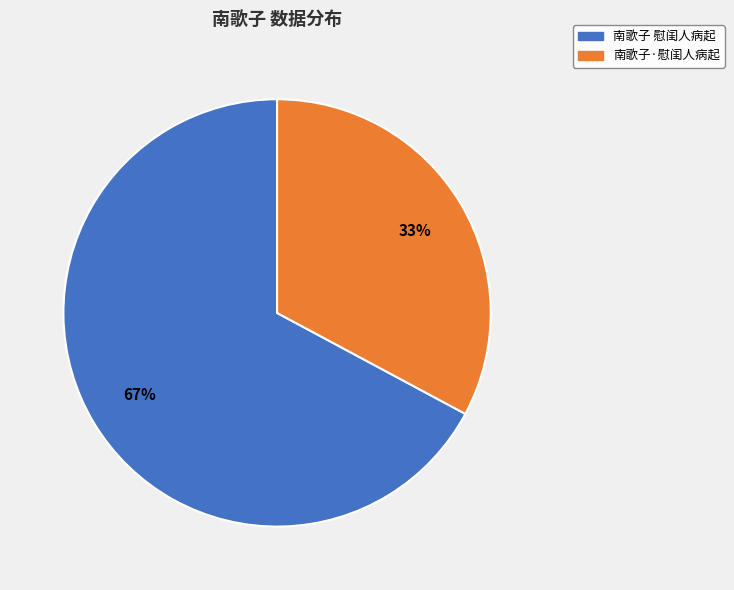

Rank the categories by value from lowest to highest.

南歌子·慰闺人病起, 南歌子 慰闺人病起